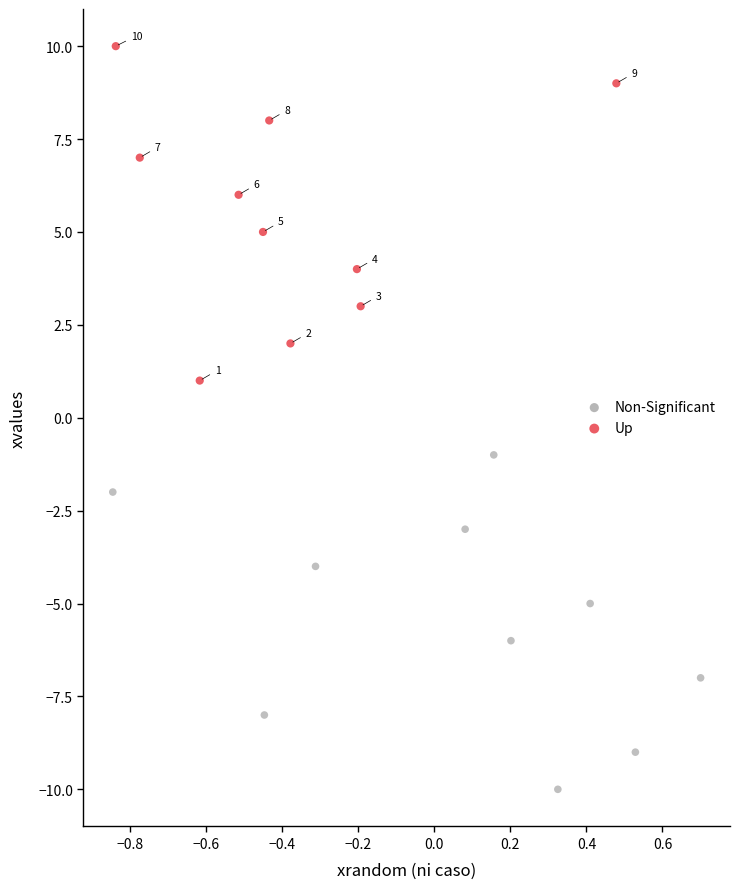

Which series reaches the maximum Y coordinate?

Up